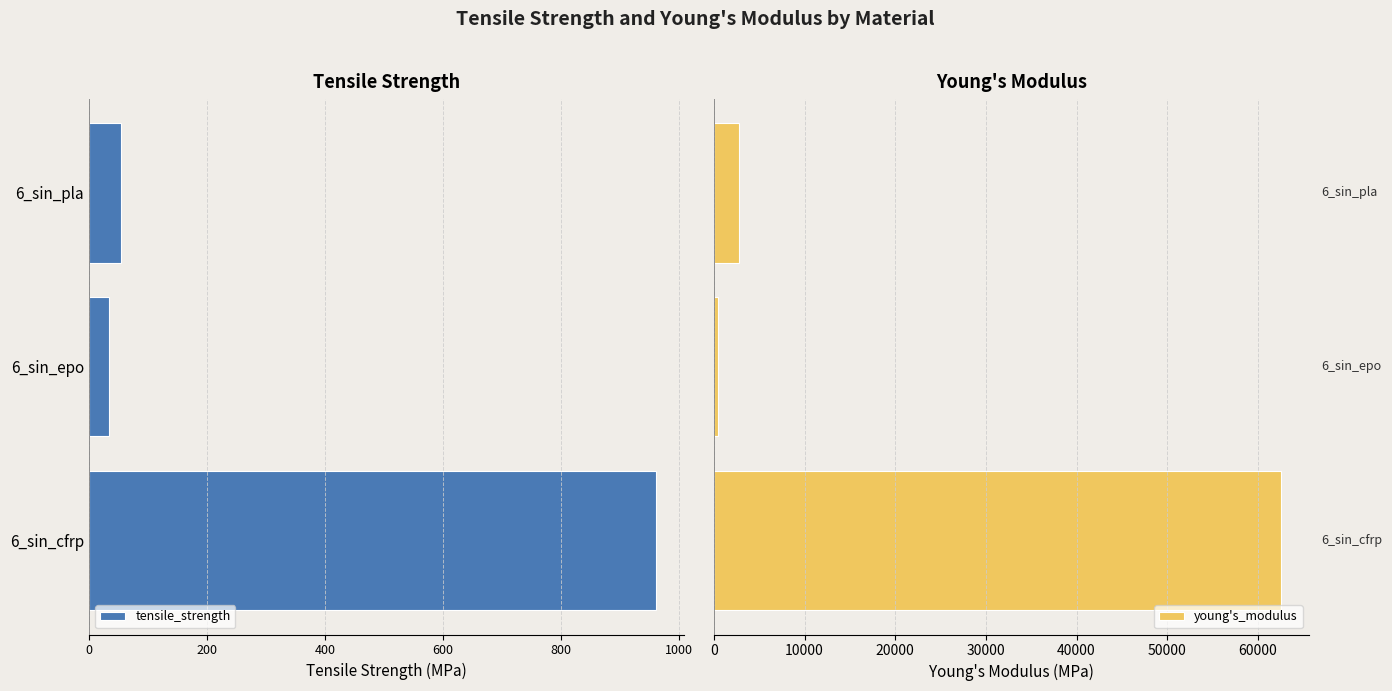

What is the difference between the maximum and minimum values in the young's_modulus series?

62114.2